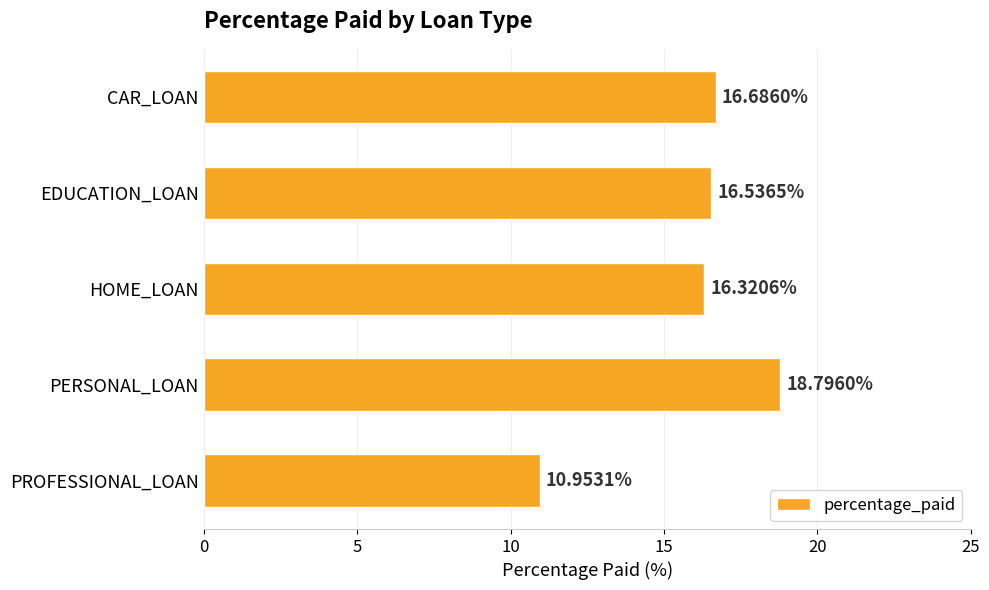

Are the bars grouped side by side (vs. stacked)?

No